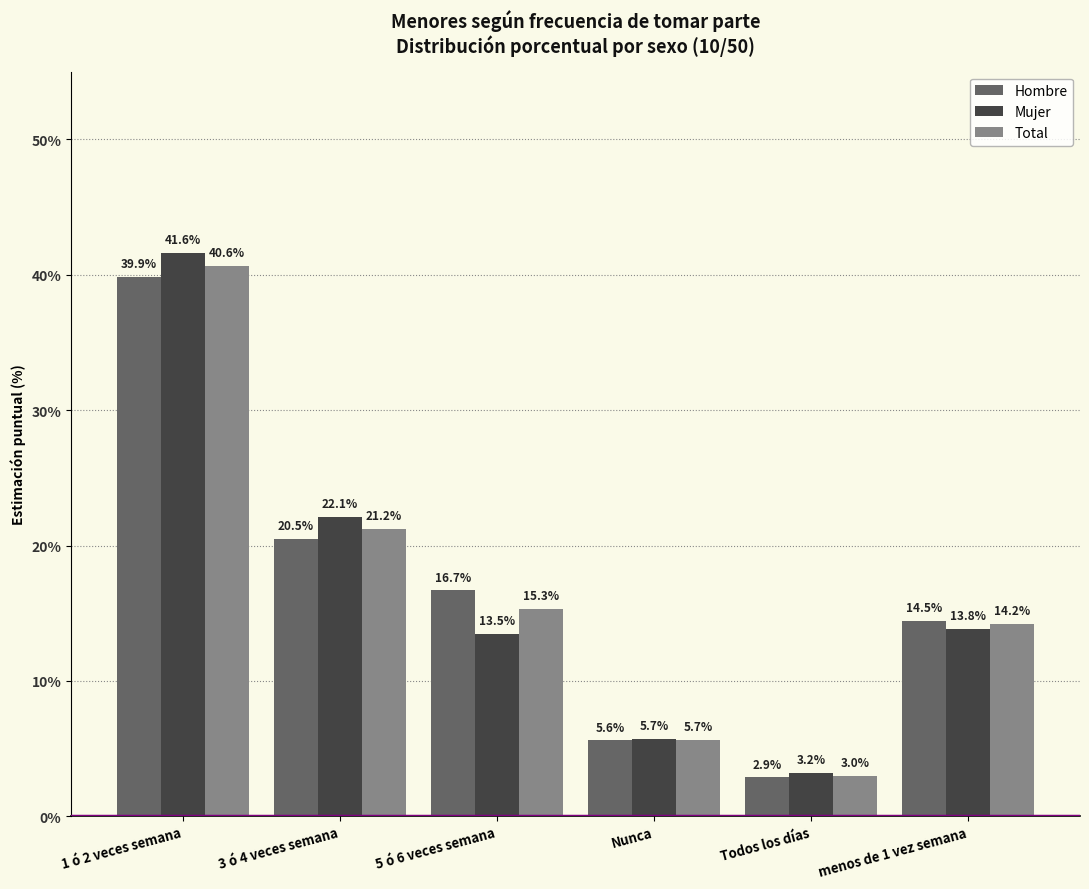

True or false: Total has a value of 0.8 at Todos los días.

False